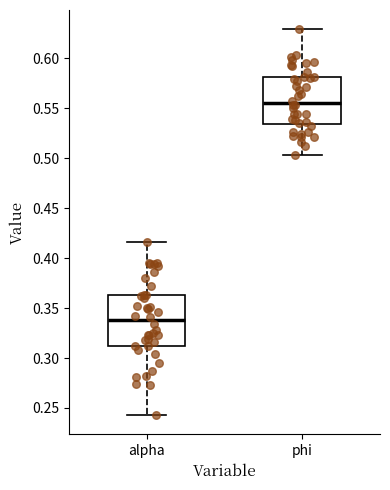

Reading left to right, transcribe this box plot: for each box, give where its median line is, the range the box spans, and where its two whiskers end, as read against the y-axis. The values are not printed on the chart, so give them approximately, as read against the axis.

alpha: median 0.340, box 0.310 to 0.365, whiskers 0.245 to 0.415
phi: median 0.555, box 0.535 to 0.580, whiskers 0.505 to 0.630